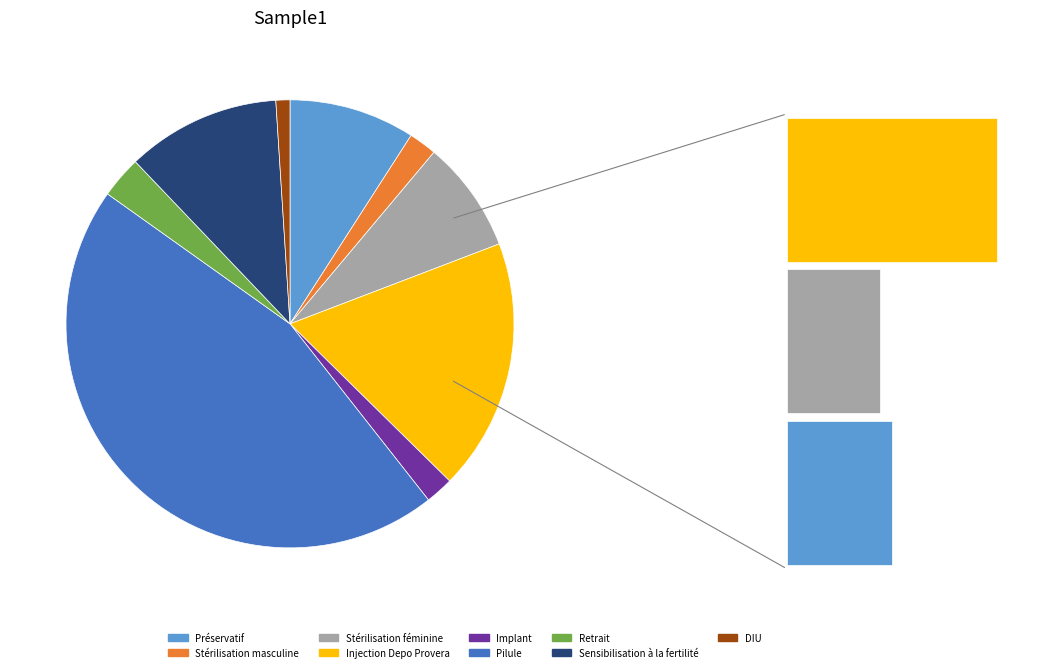

To the nearest percent, what percentage of the pie is DIU?

1%